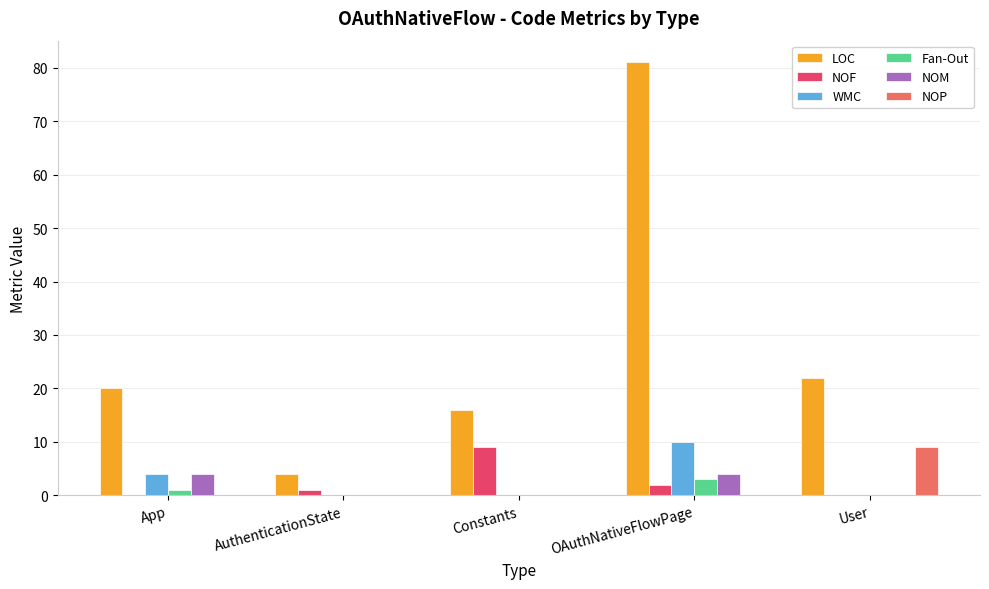

What is the average value of the NOM series?

2